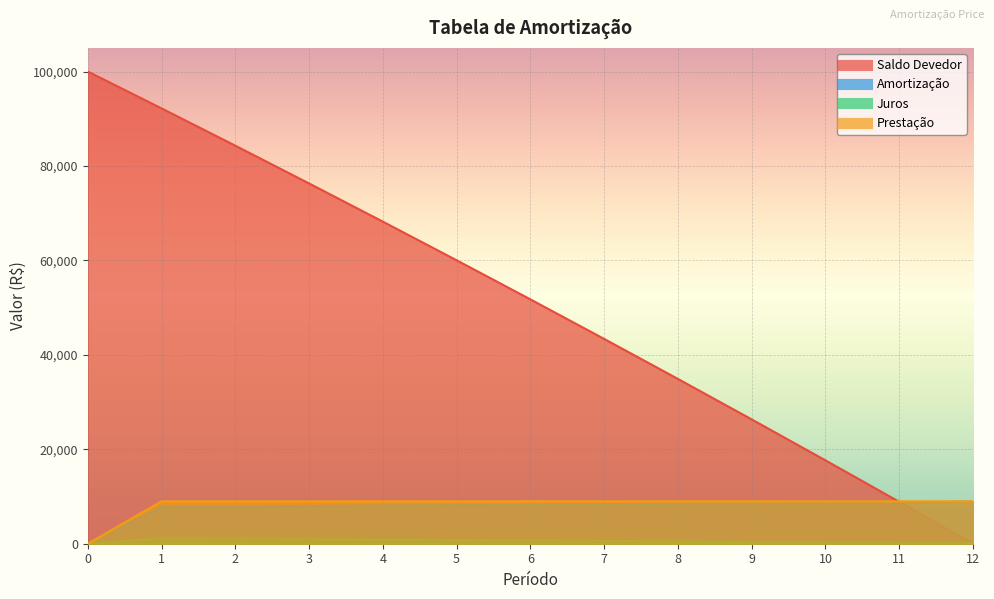

How many data points in Juros are less than 606?

6